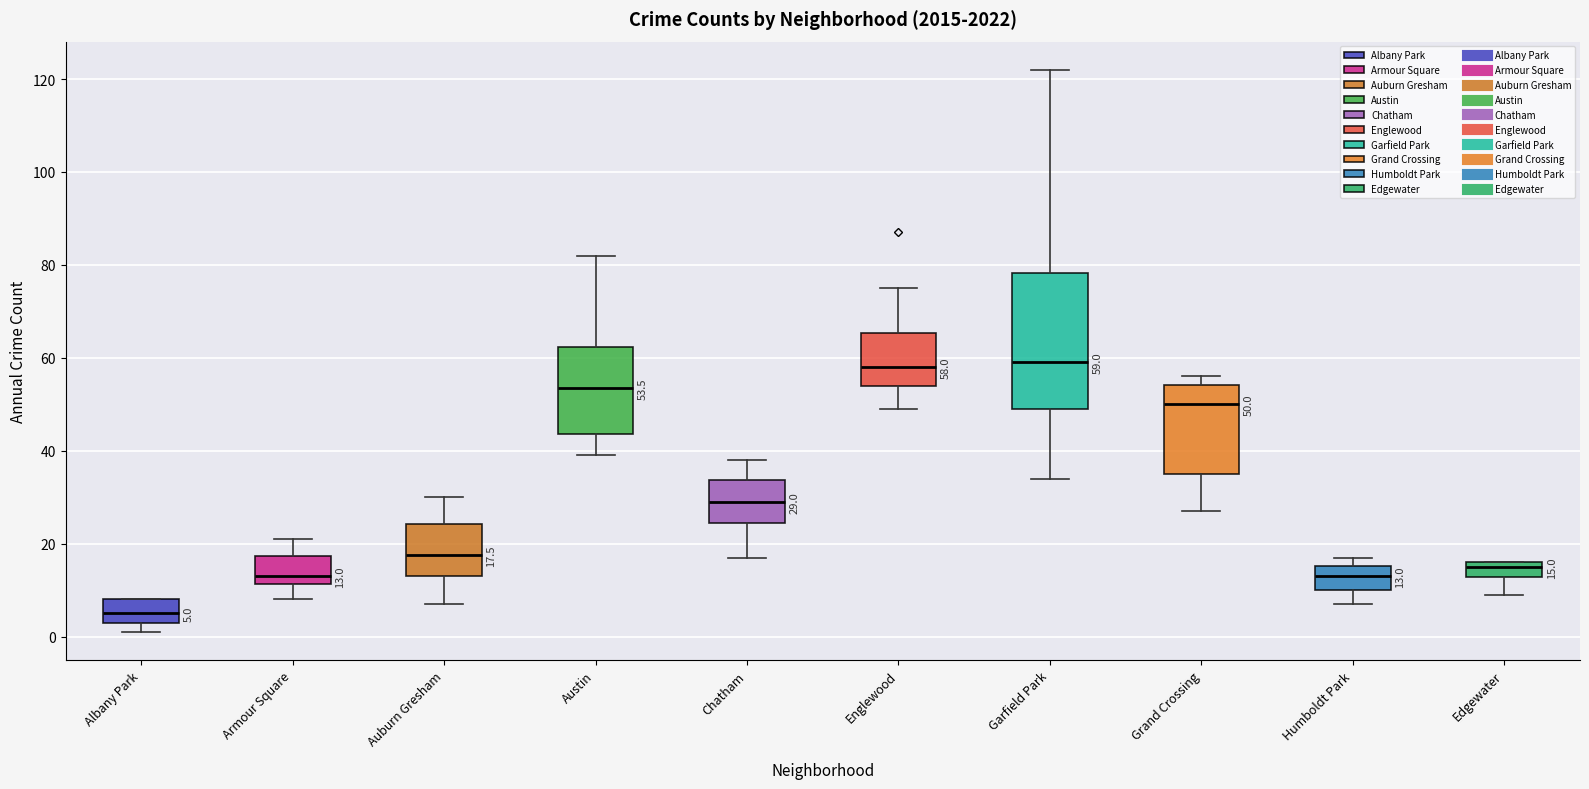

Which box is the tallest, from its lower edge to its upper edge?

Garfield Park